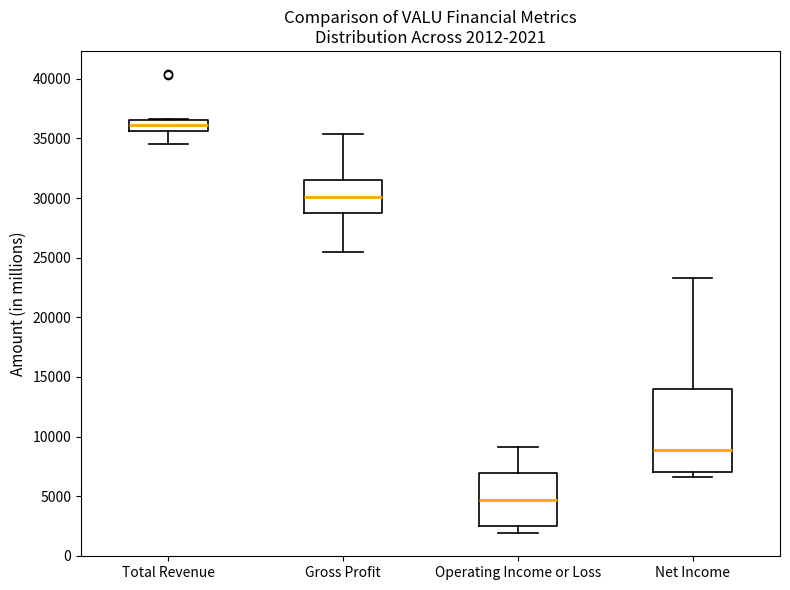

Which box is the tallest, from its lower edge to its upper edge?

Net Income